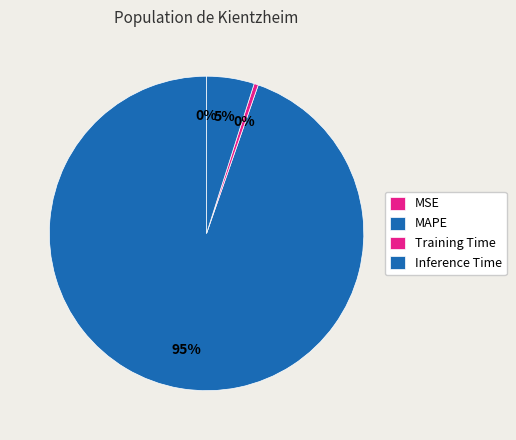

To the nearest percent, what is the difference between the largest and smallest slice percentages?

95%